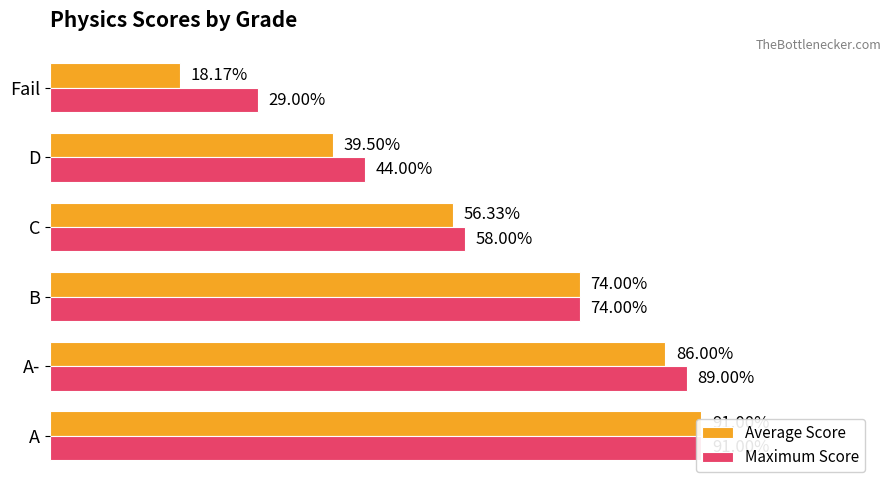

Is it true that Average Score equals 75.6 at C?

False